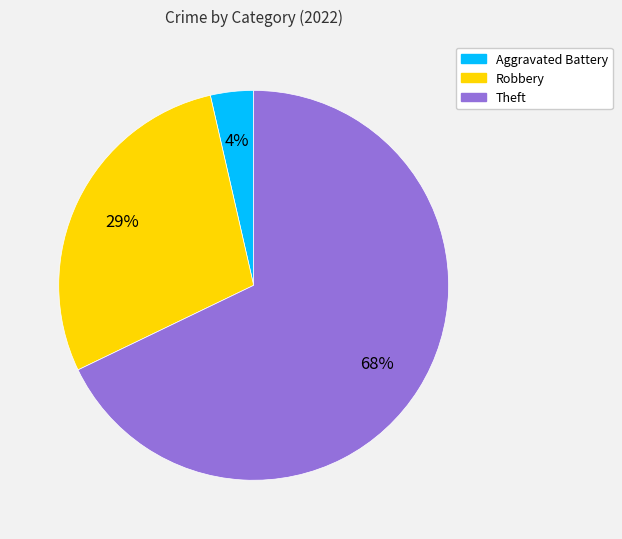

To the nearest percent, what is the average slice percentage?

33%